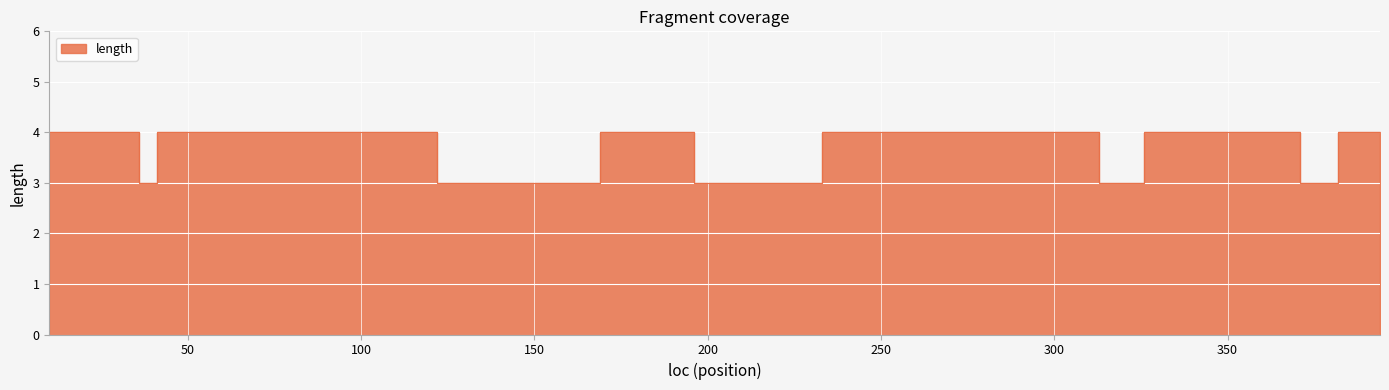

What is the greatest value displayed?

4